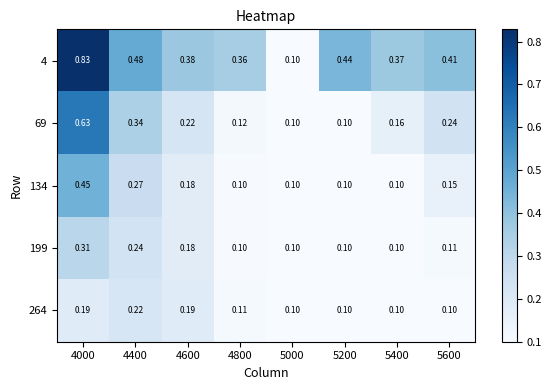

Is the value of 134 at 4600 greater than the value of 264 at 4000?

No